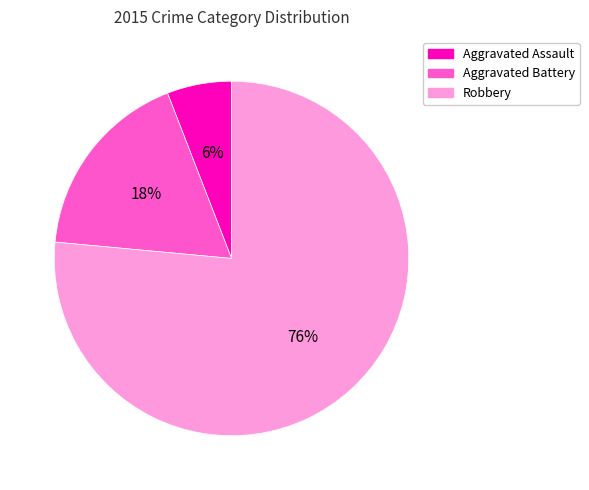

What is the largest slice in the pie chart?

Robbery